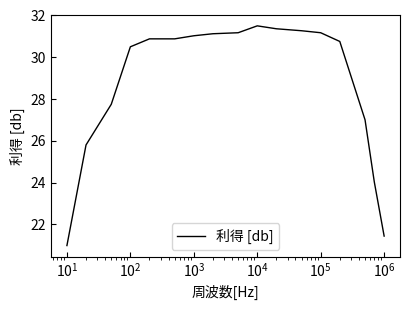

What is the maximum value shown in the chart?

31.5